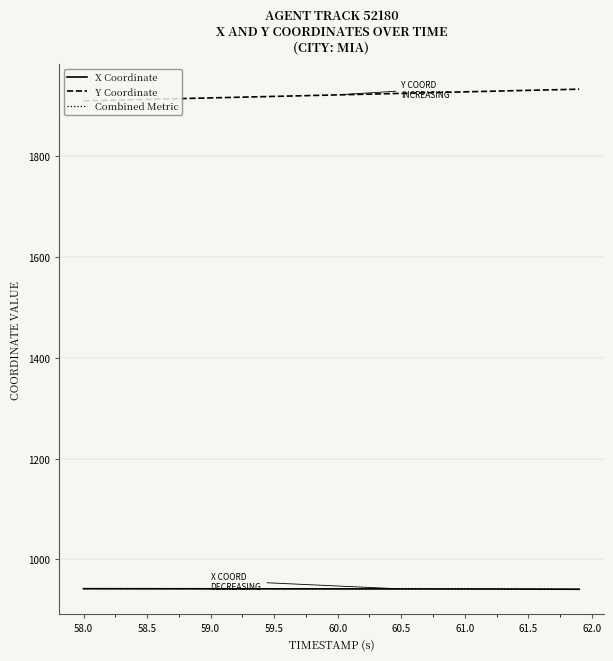

True or false: Combined Metric and Y Coordinate intersect in this chart.

False